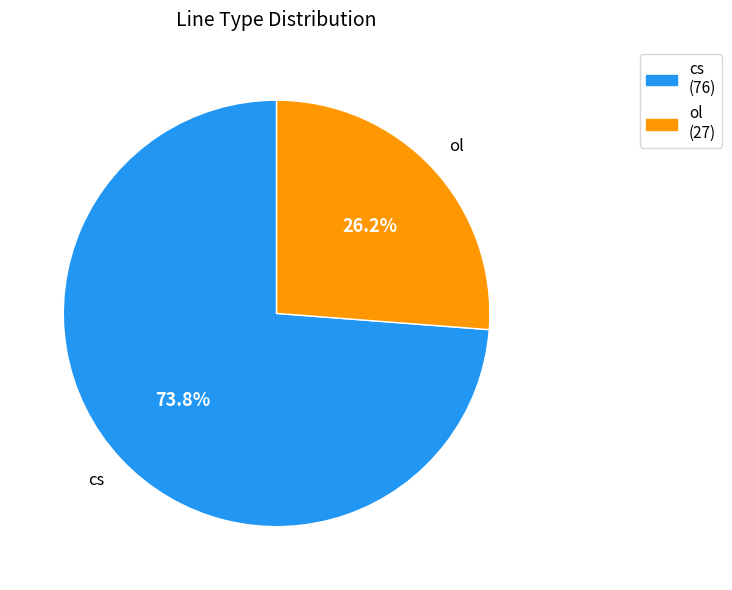

The ol slice represents 17% of the pie. True or false?

False